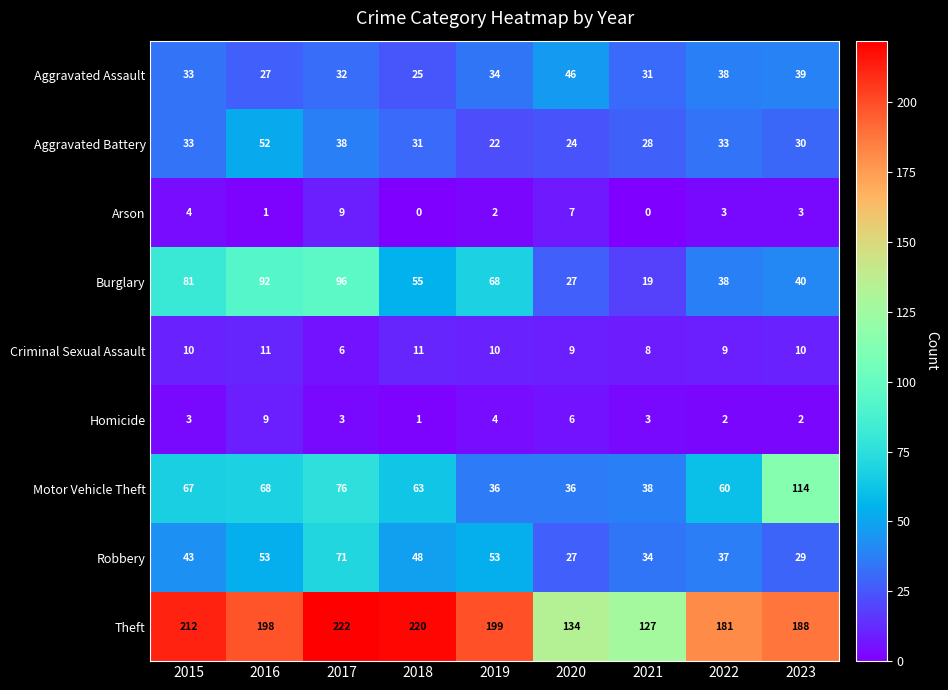

At how many categories does at least one series exceed 83?

9